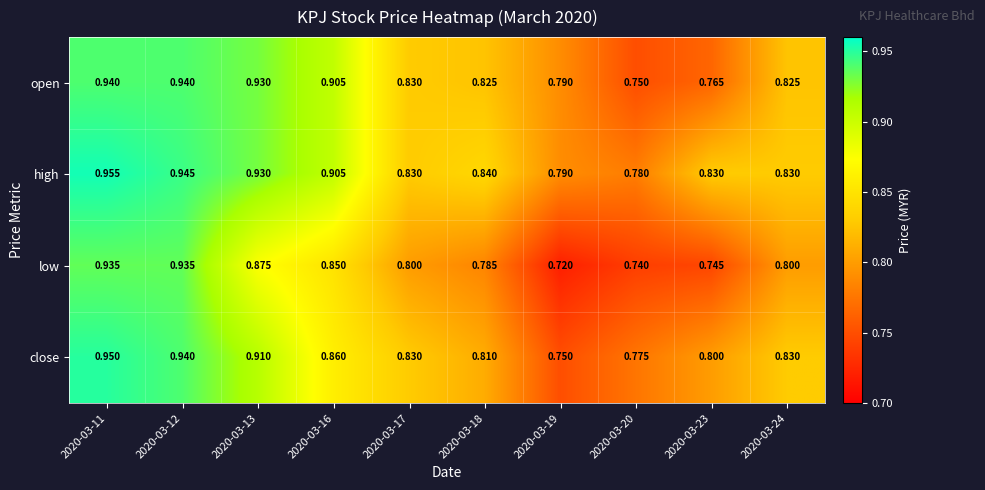

List the series in order of their peak value, highest first.

high, close, open, low